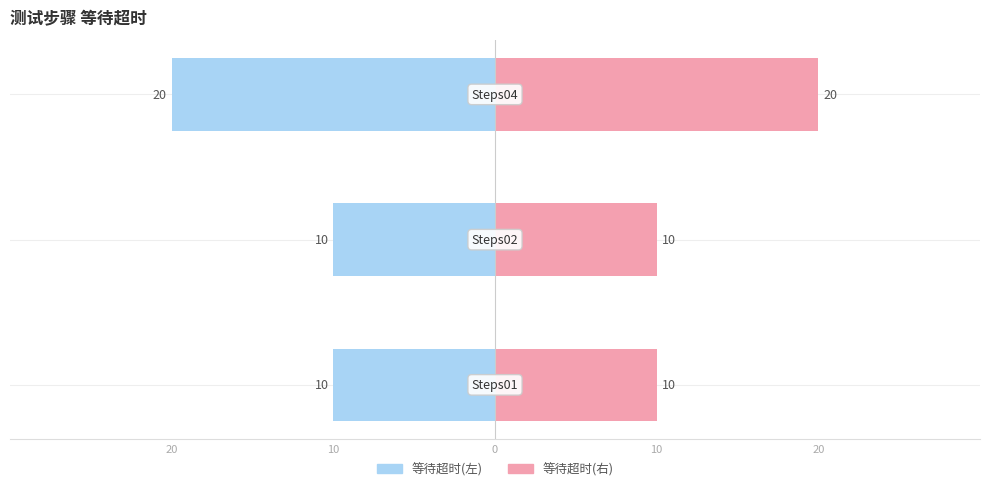

List the series in order of their overall mean, highest first.

等待超时(右), 等待超时(左)